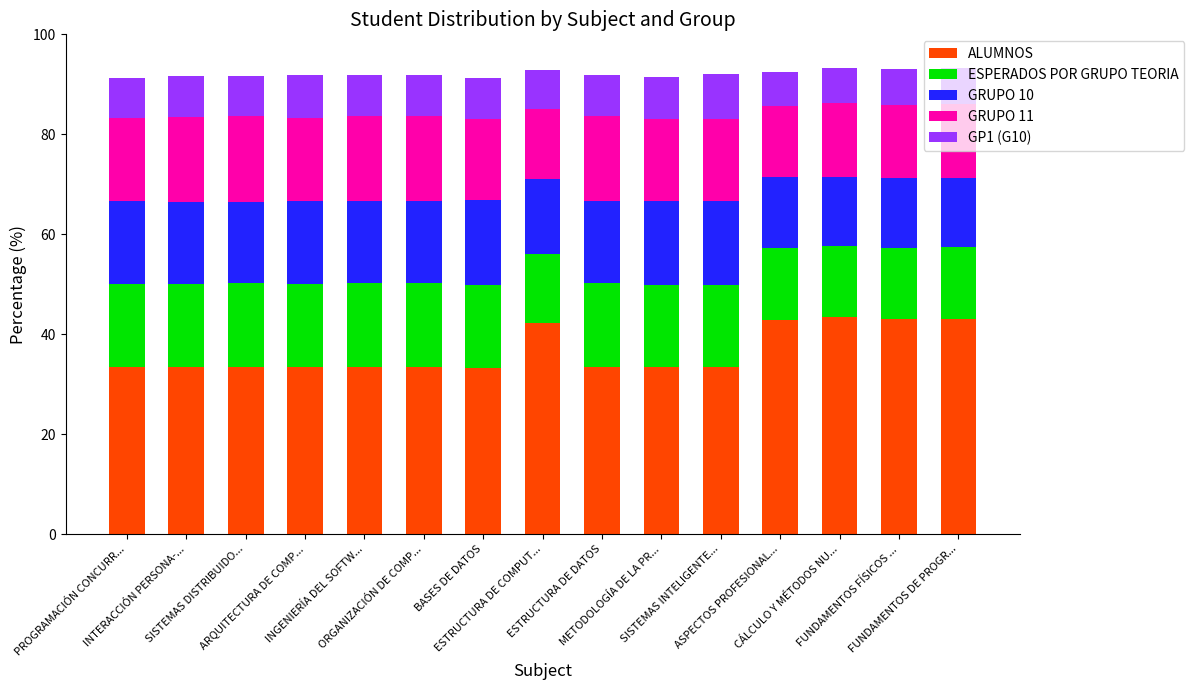

What is the maximum value for ALUMNOS?

43.4